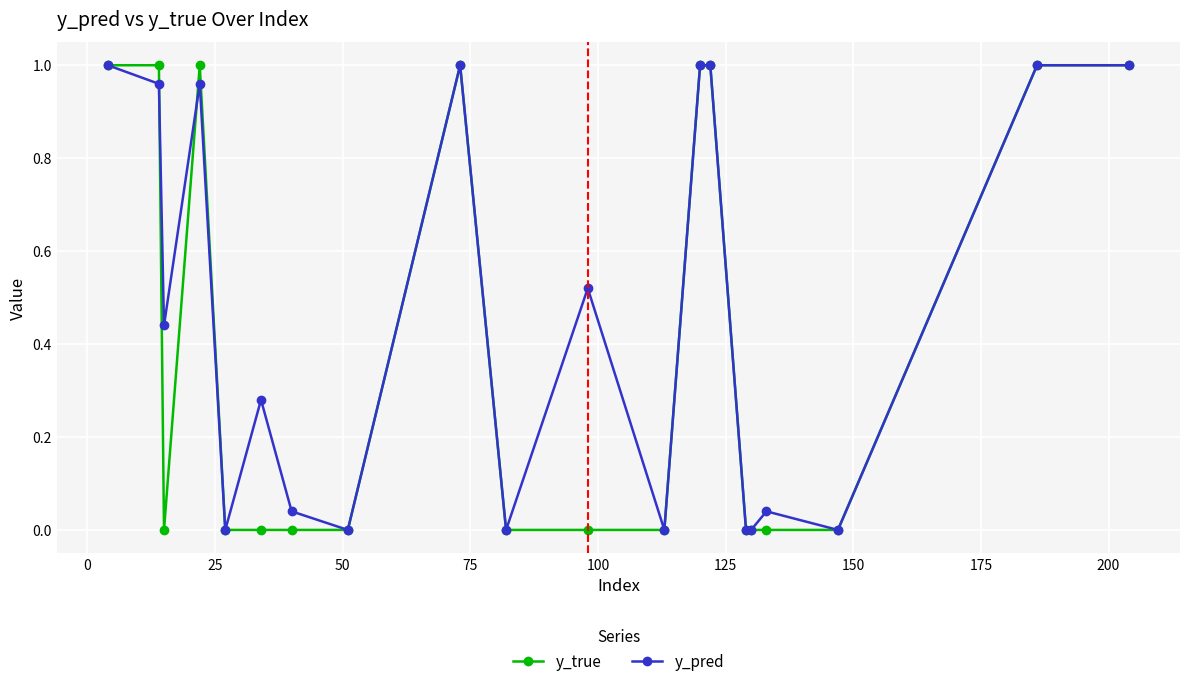

True or false: y_true and y_pred intersect in this chart.

True